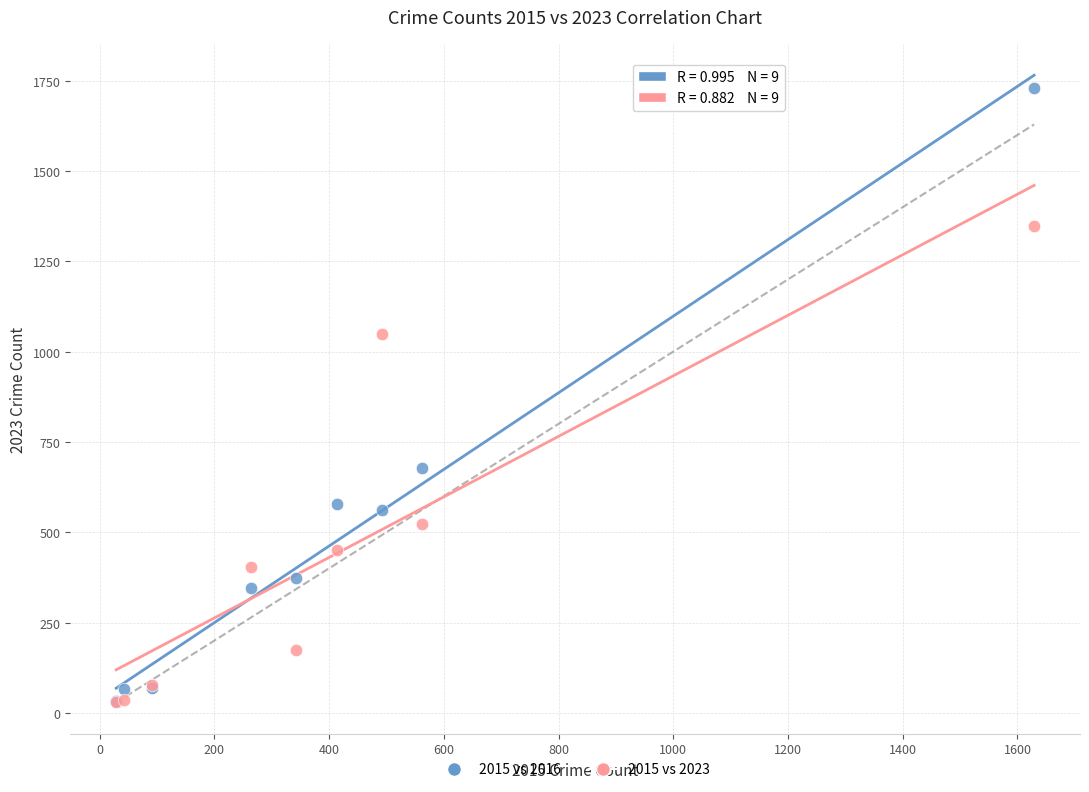

In the 2015 vs 2016 series, what Y value is closest to 881?

678